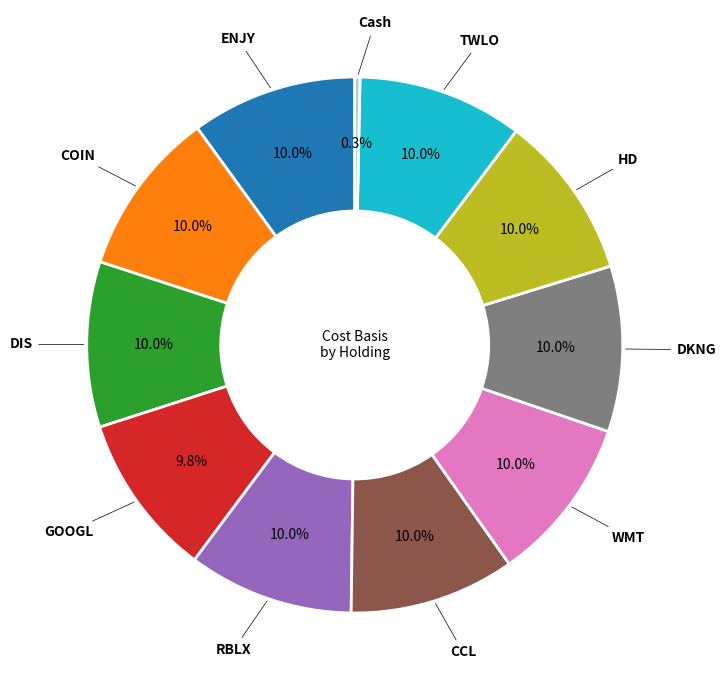

Is there any slice that represents more than half of the pie?

No